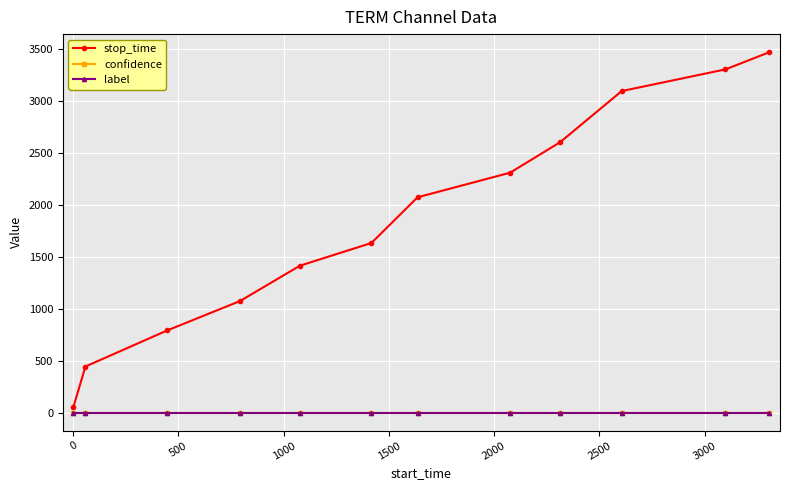

What is the maximum value for confidence?

0.5